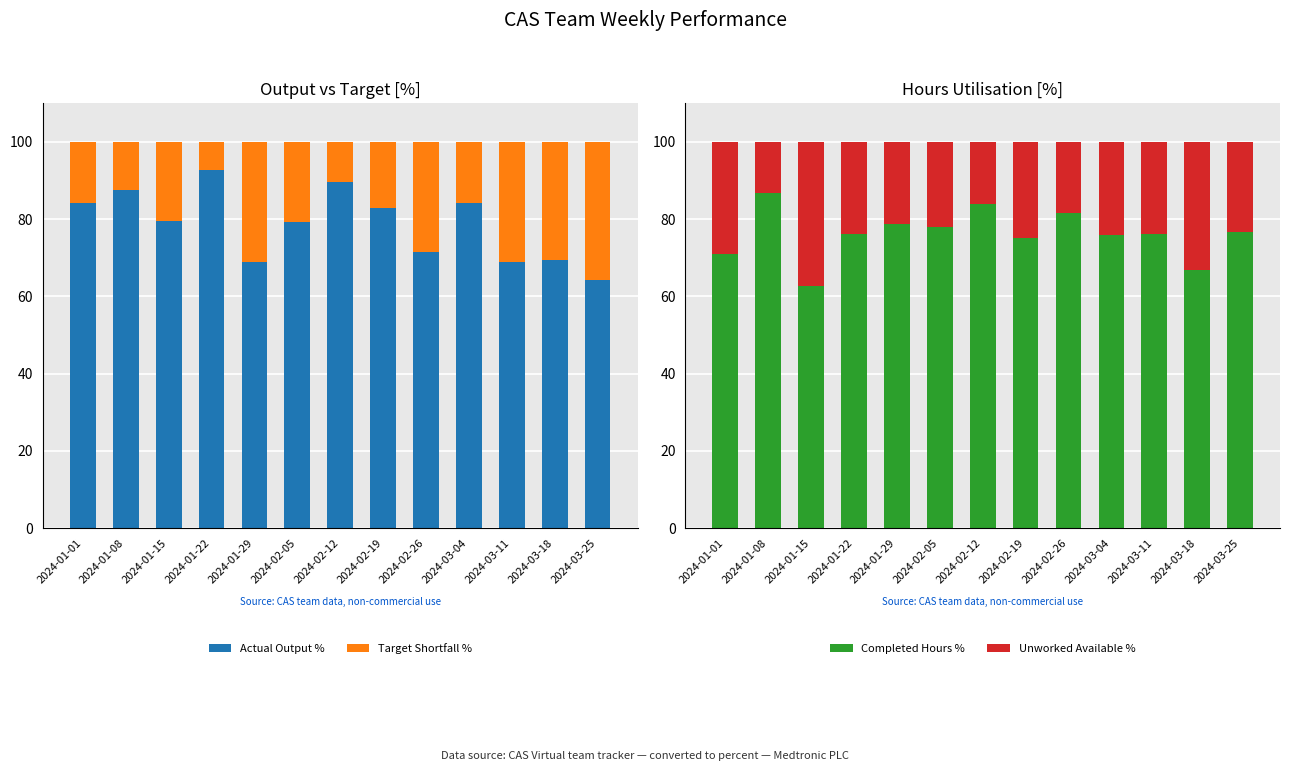

The Completed Hours % series shows 75.1 at 2024-02-19. True or false?

True